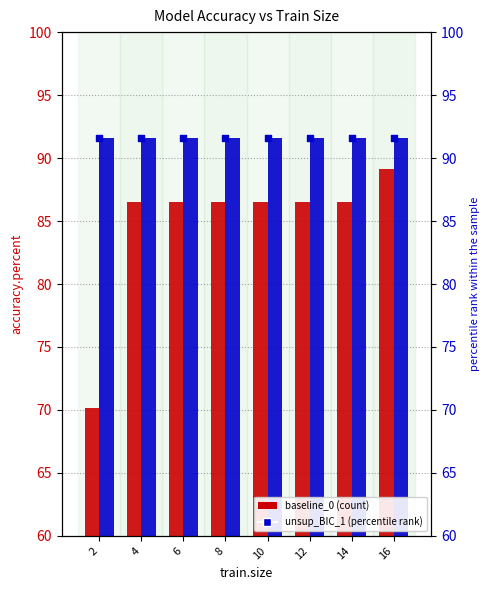

At how many categories does at least one series exceed 71?

8